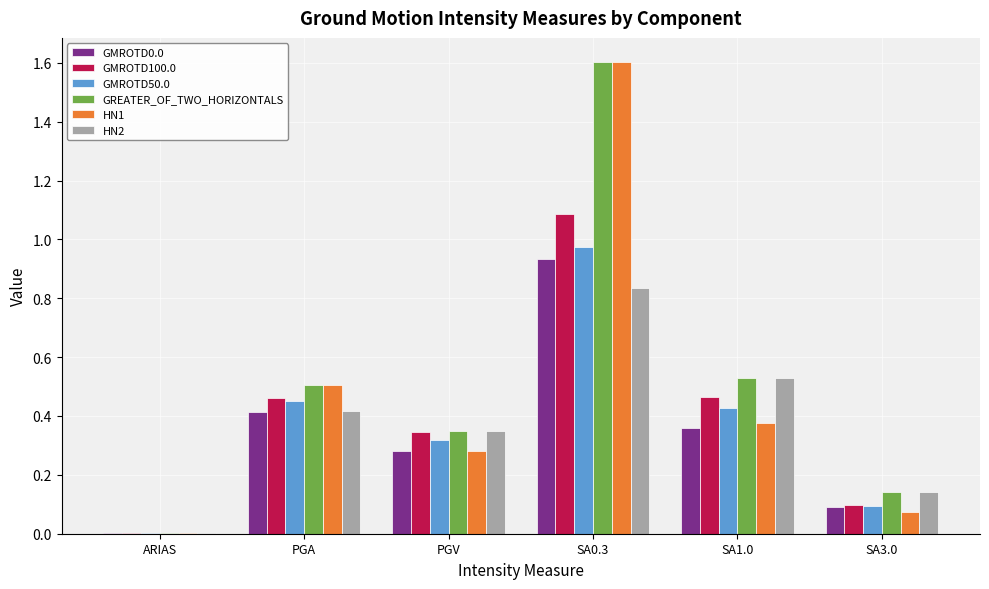

Between PGA and SA3.0, which series saw the biggest shift?

HN1